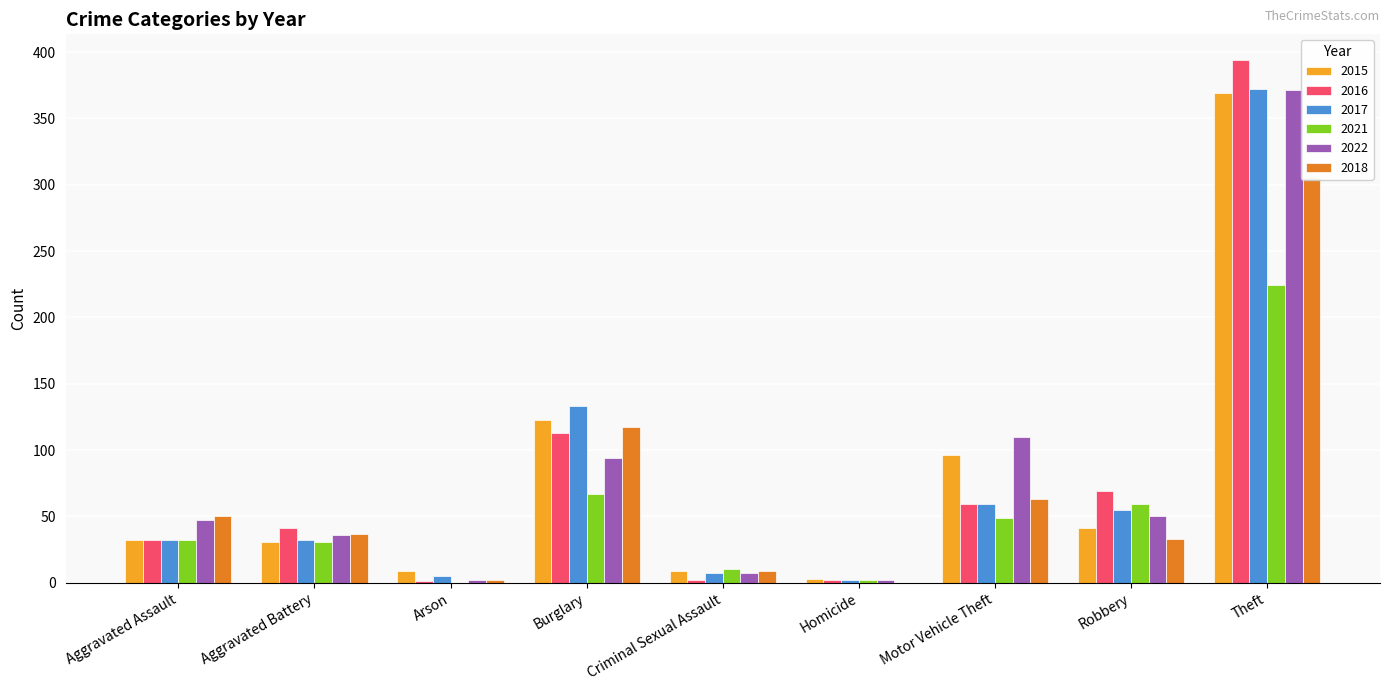

How many bars are there in each group?

6